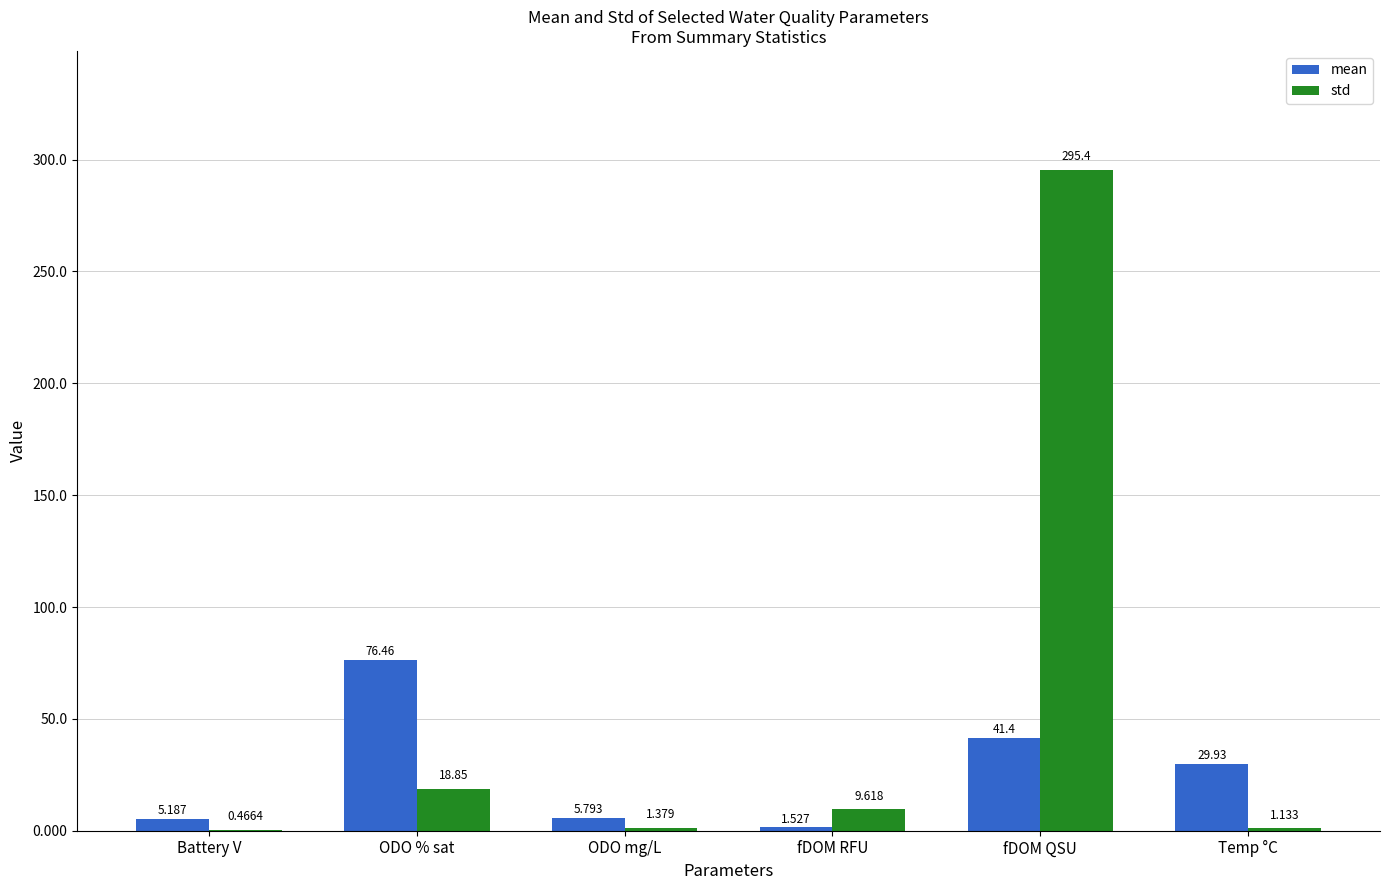

Which series changed the most between Battery V and fDOM RFU?

std